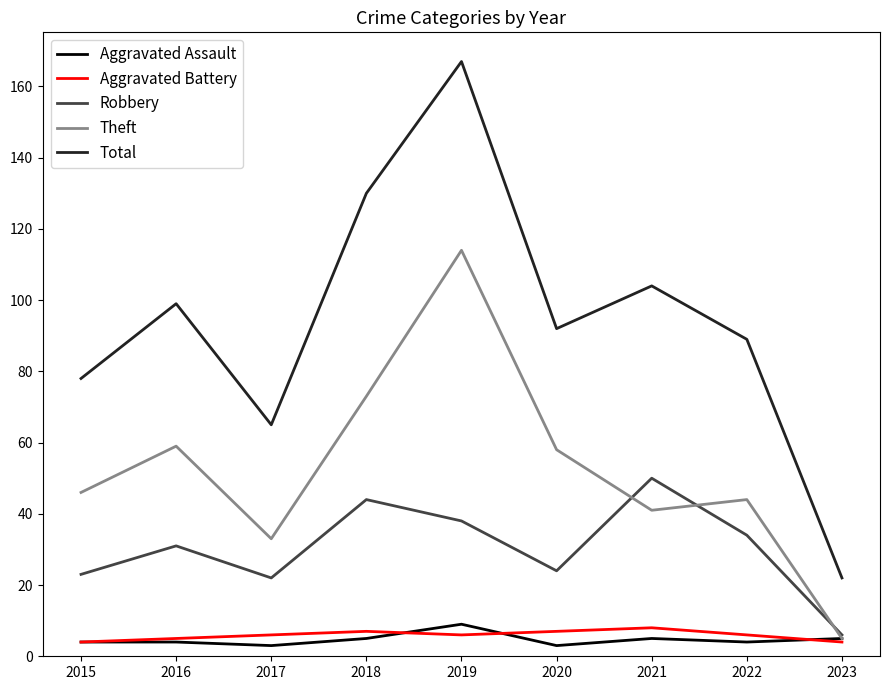

At how many categories does at least one series exceed 85?

6